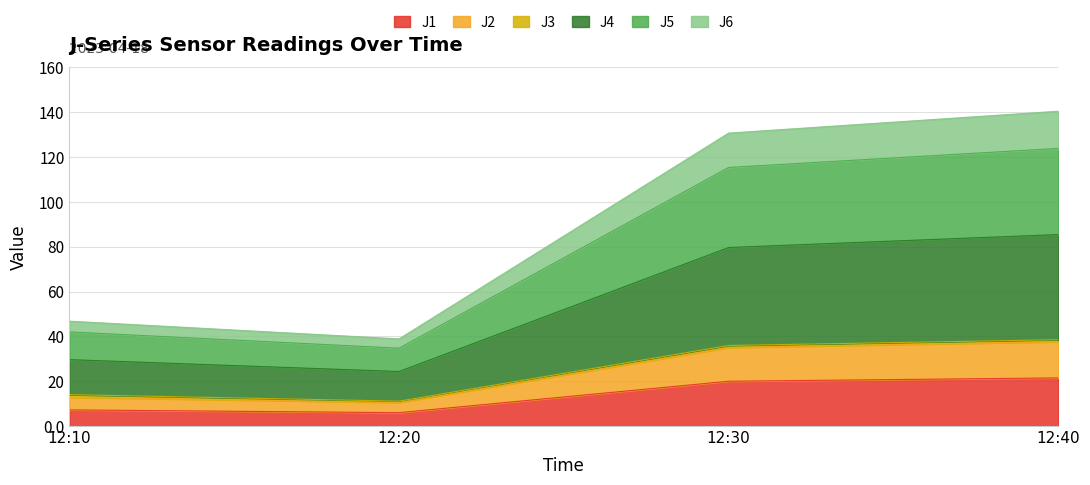

True or false: J6 and J1 cross at least once.

False